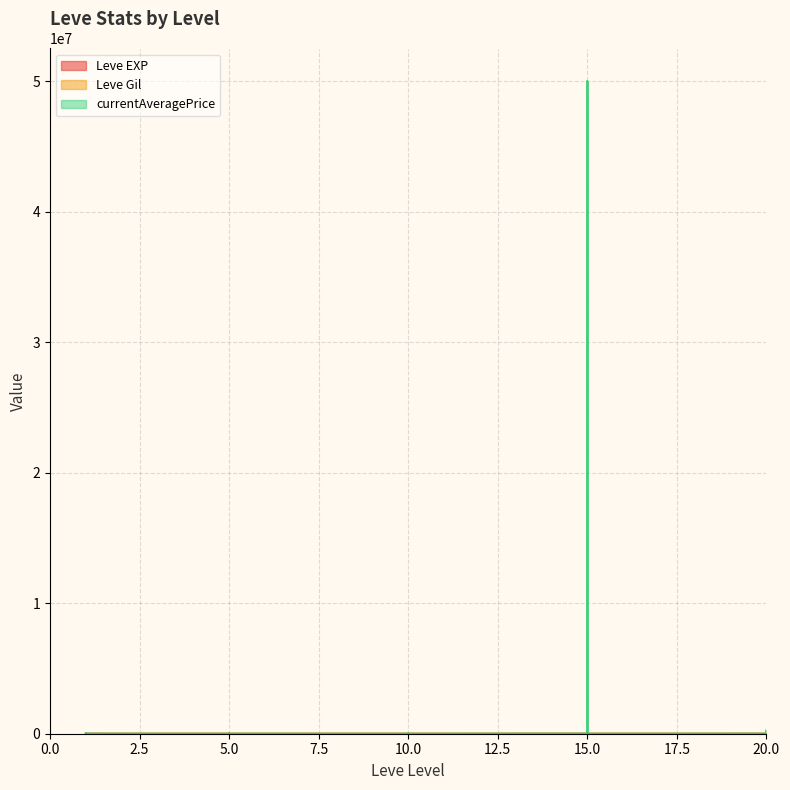

Which series has the largest total across all categories?

currentAveragePrice